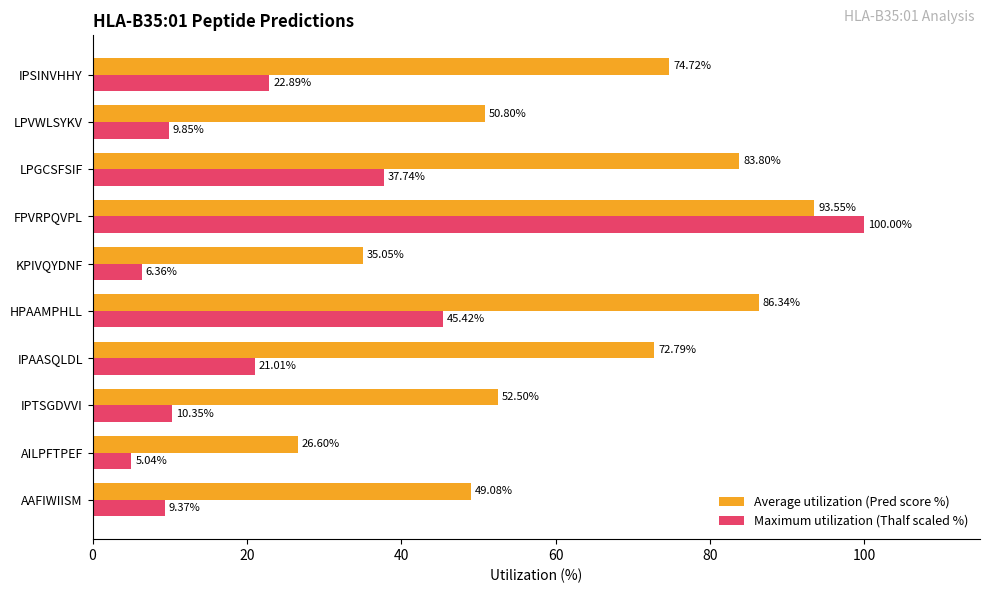

What is the difference between the maximum and second lowest values in the Average utilization (Pred score %) series?

58.5